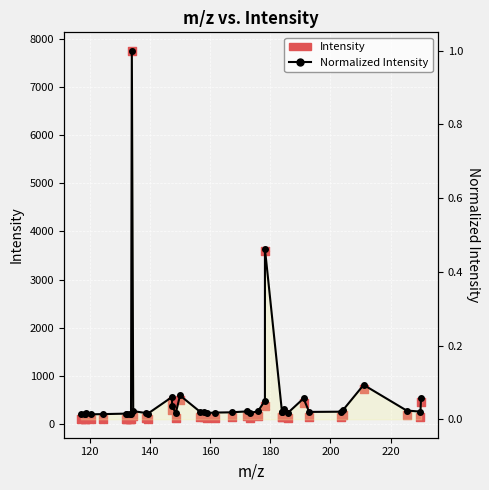

Which series contains the highest Y value?

Intensity